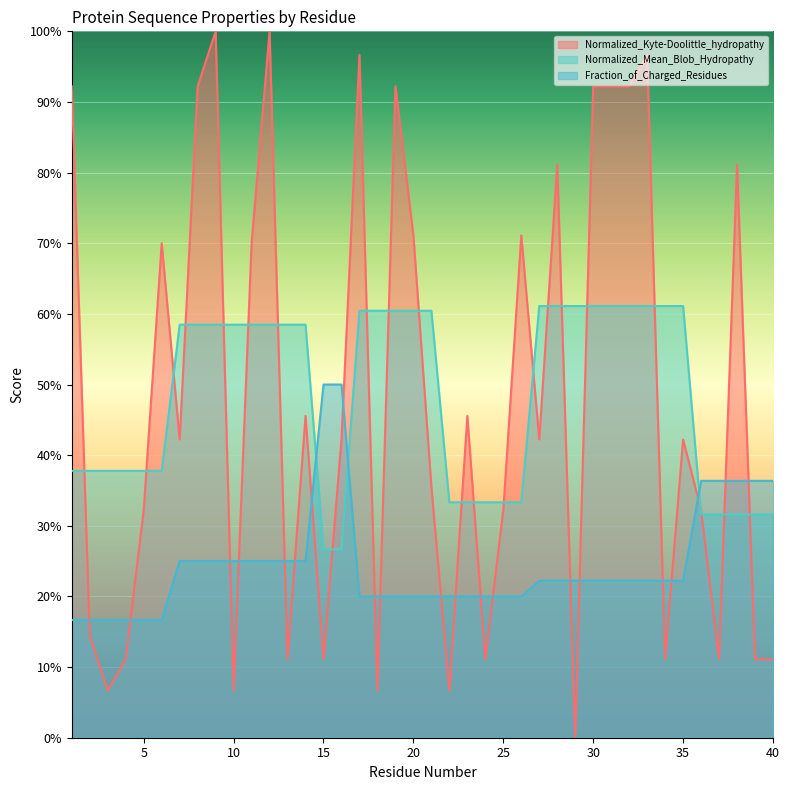

True or false: Normalized_Kyte-Doolittle_hydropathy has more than 1 interior local peaks.

True